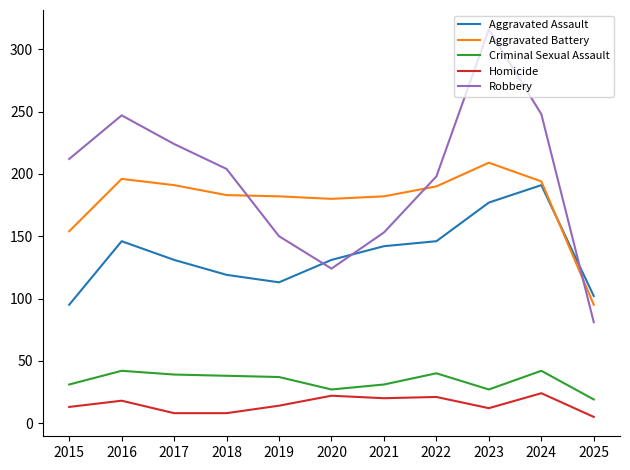

Which label corresponds to the largest value in the chart?

2023